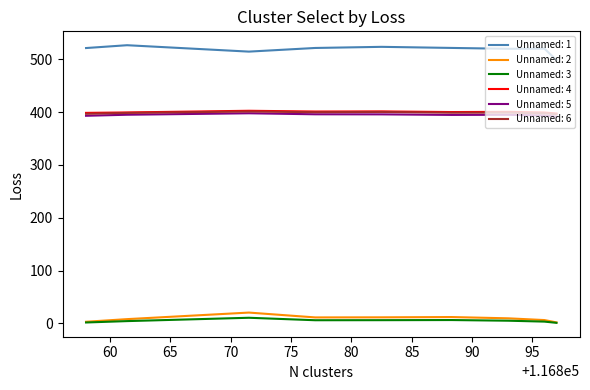

Which series has the largest total across all categories?

Unnamed: 1